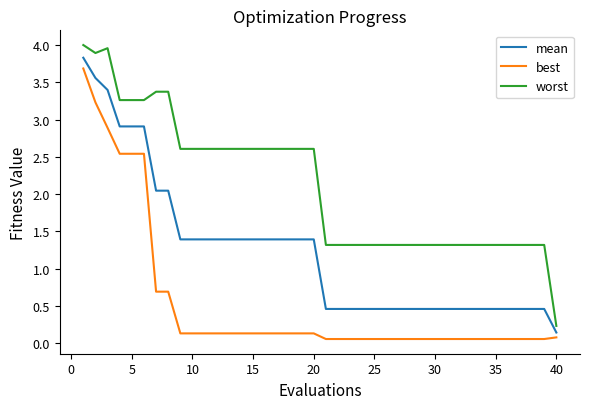

What are all the series names shown in the legend?

mean, best, worst